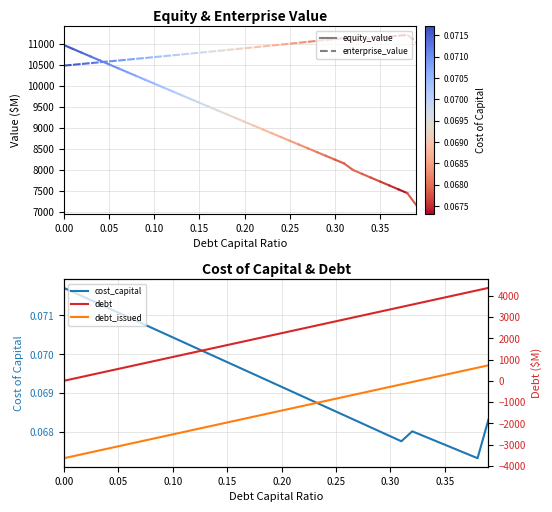

True or false: equity_value and debt_capital cross at least once.

False